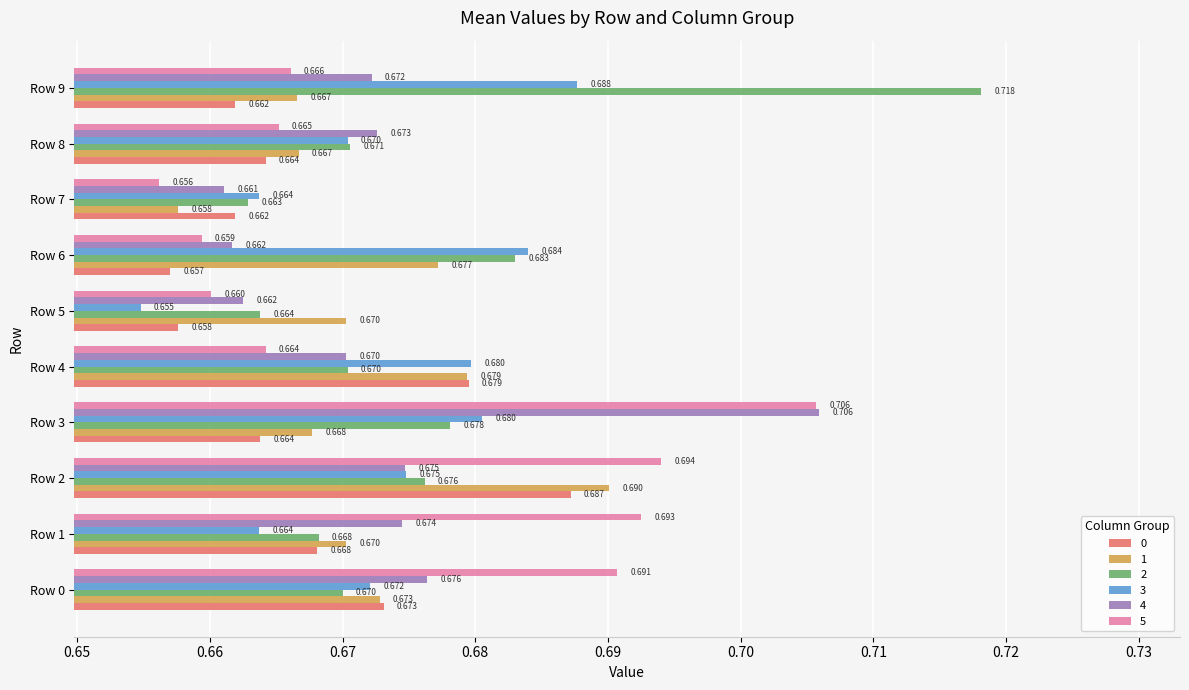

Where is 2 nearest to the value 0?

Row 7